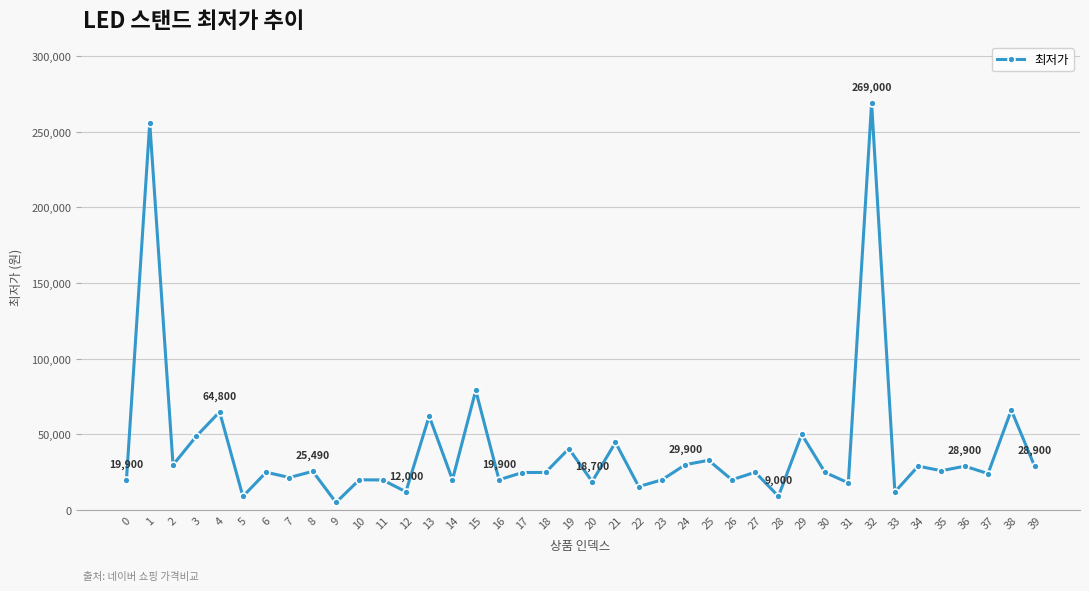

Between 5 and 30, which is larger?

30